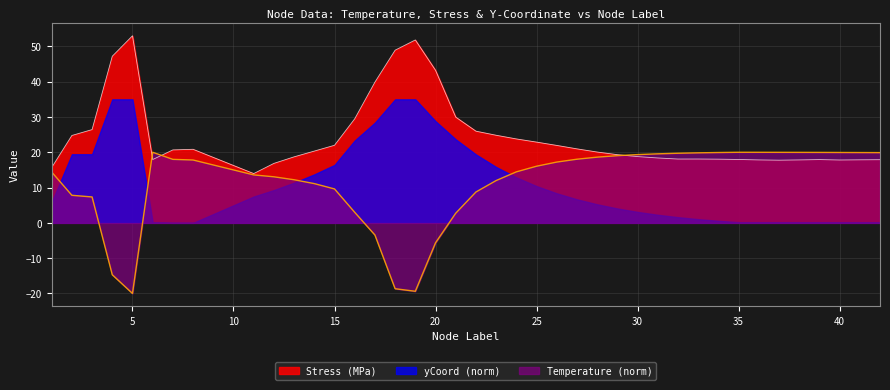

What are all the series names shown in the legend?

Stress (MPa), yCoord (norm), Temperature (norm)